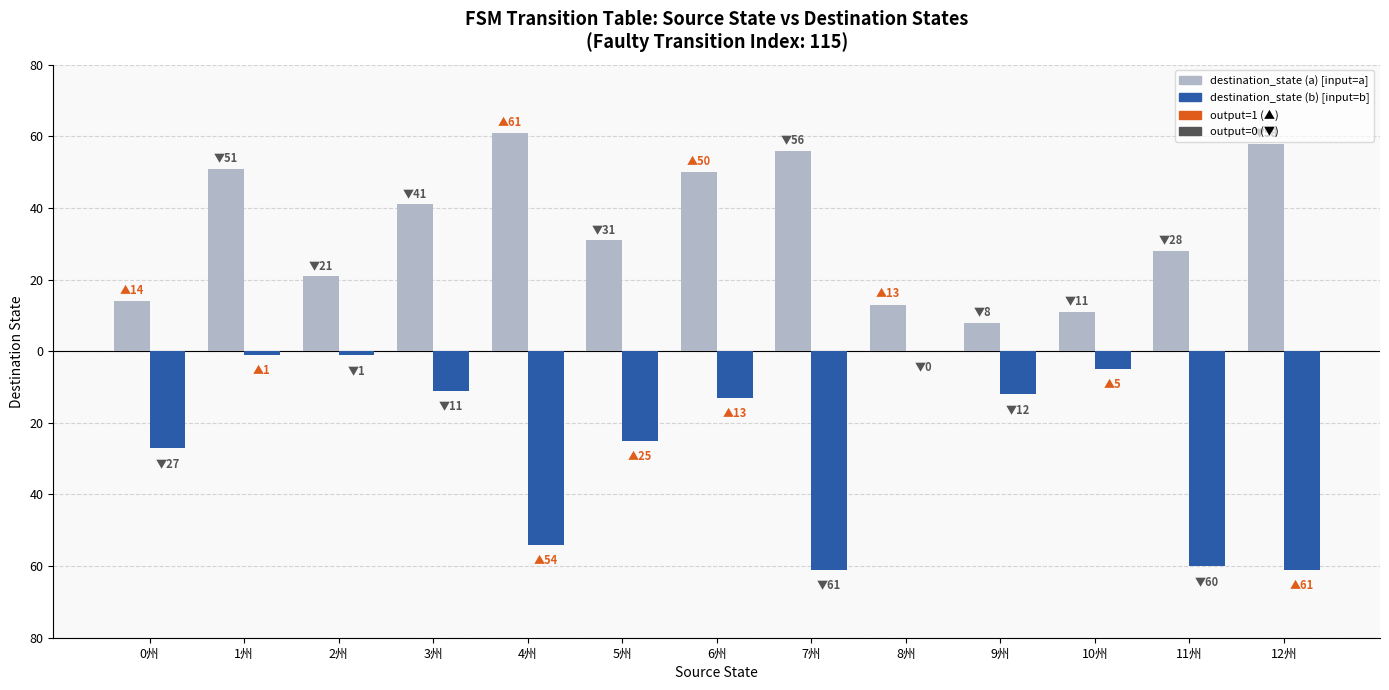

How many data points does each series have?

13